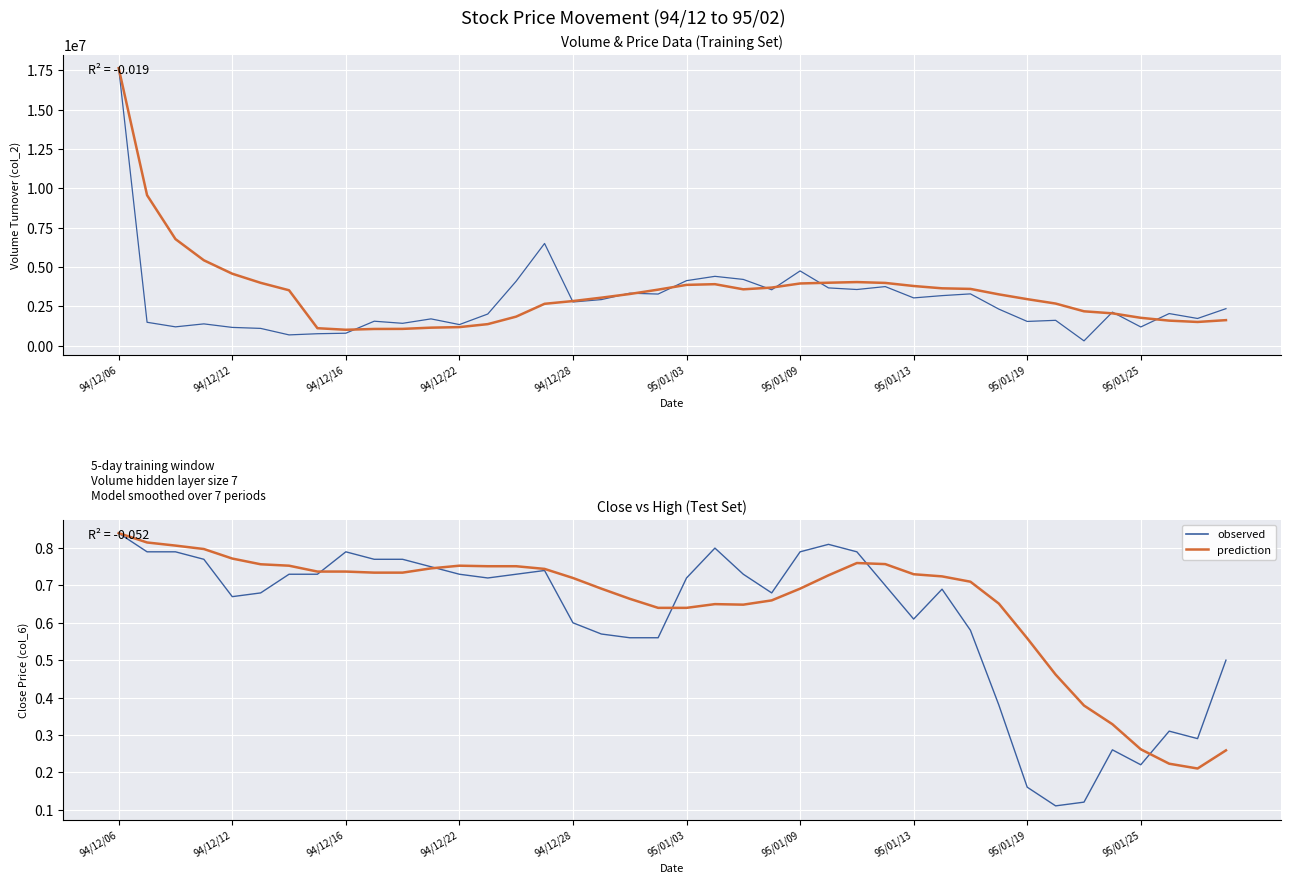

Which has a higher value, 33 or 19?

19